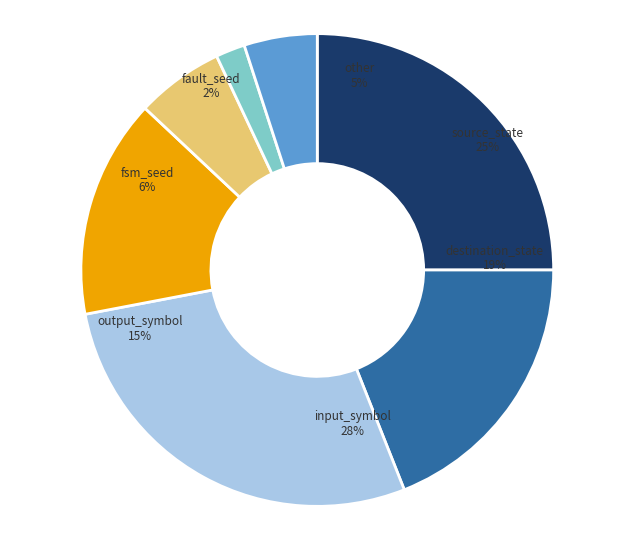

What is the change in value from source_state to destination_state?

-6